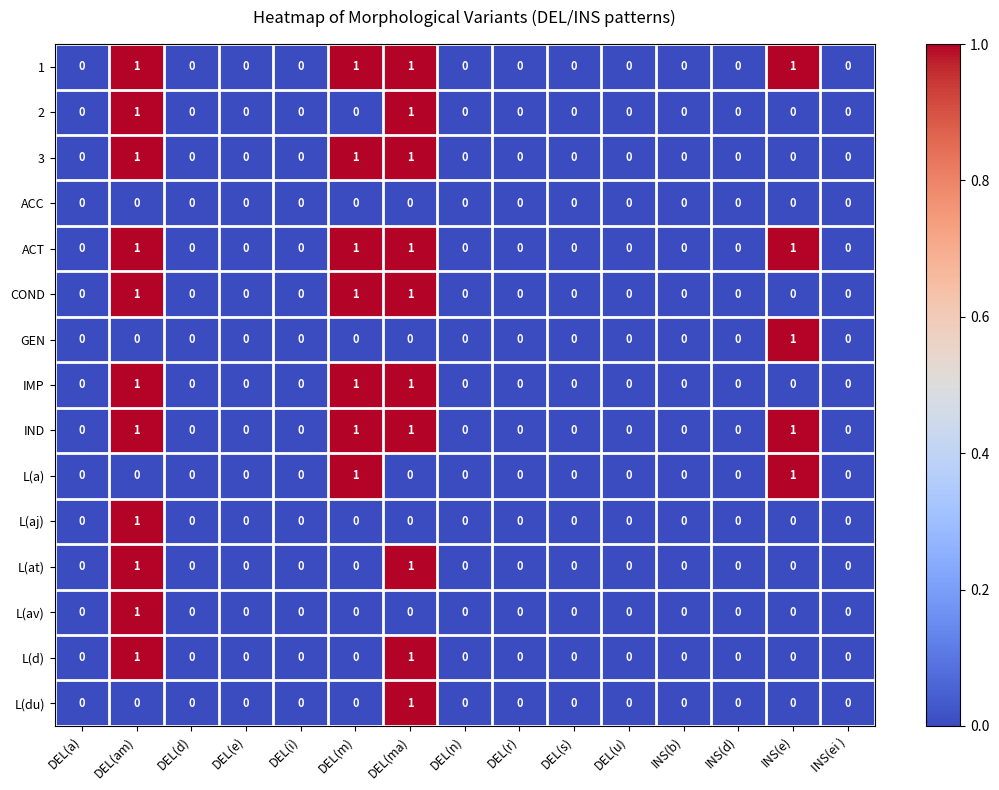

At which category is the sum across all series the highest?

DEL(am)